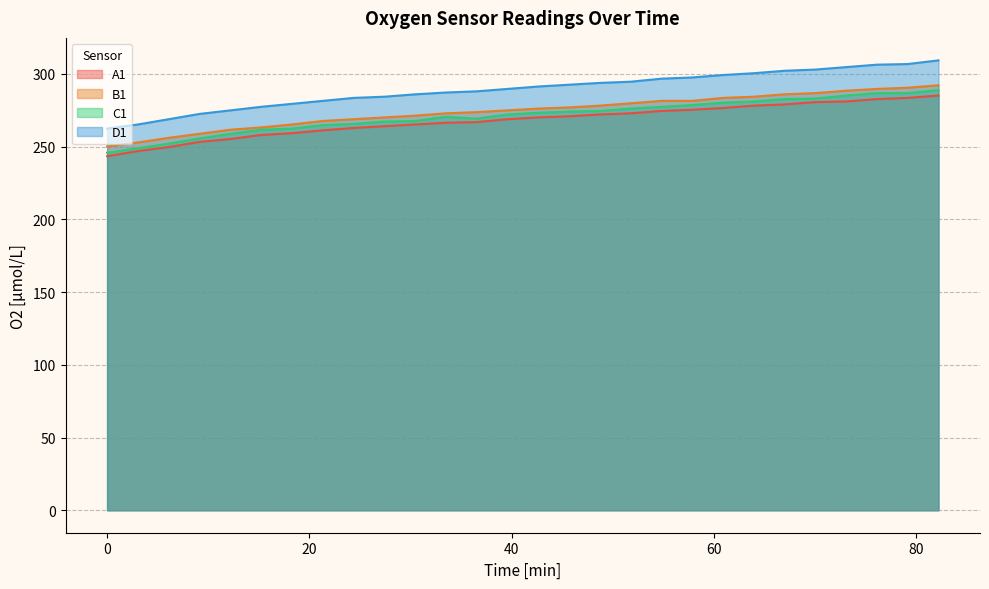

True or false: D1 has more than 2 points higher than both neighbors.

False